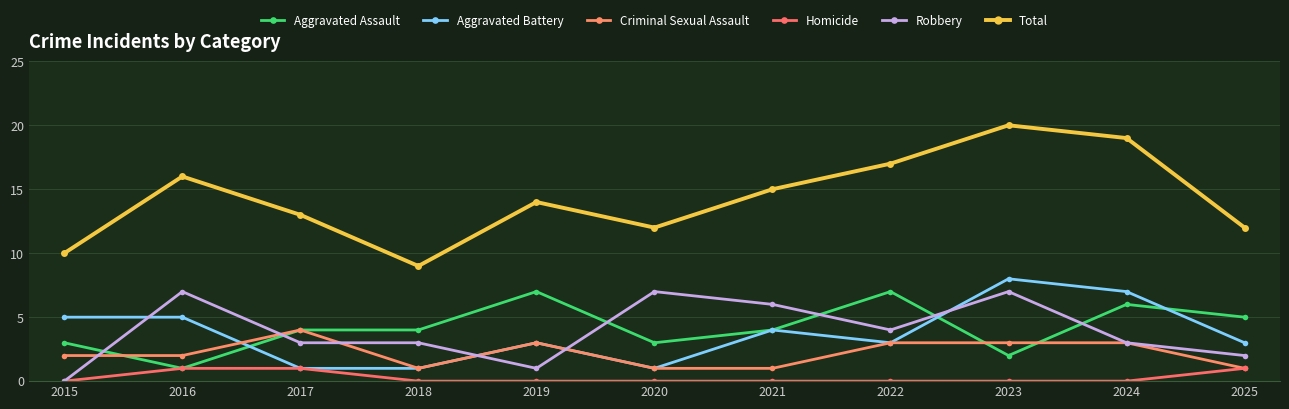

Where is the first local maximum for Robbery?

2016